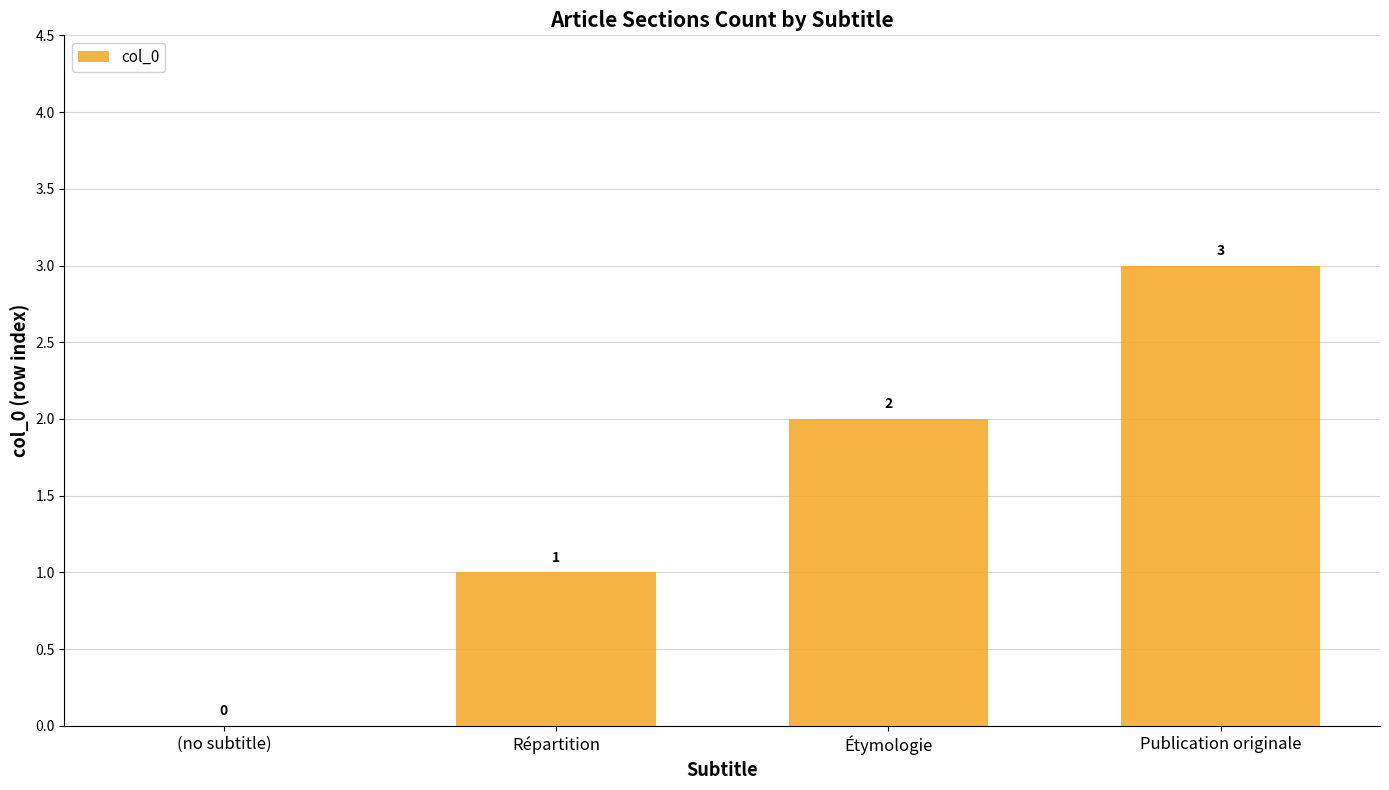

At which label is the value closest to 1?

Répartition